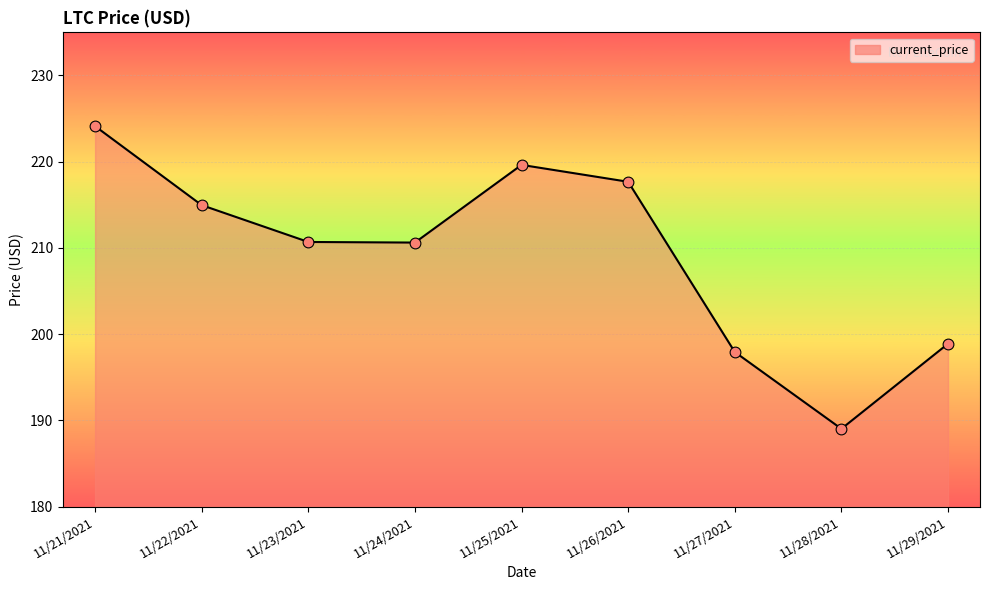

Between 11/29/2021 and 11/22/2021, which is larger?

11/22/2021